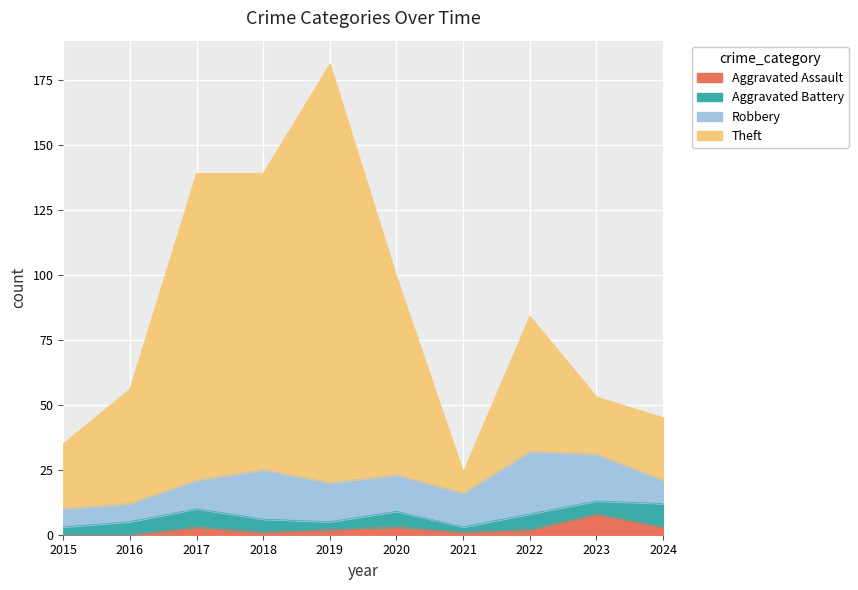

At which label is Aggravated Assault closest to 4?

2017